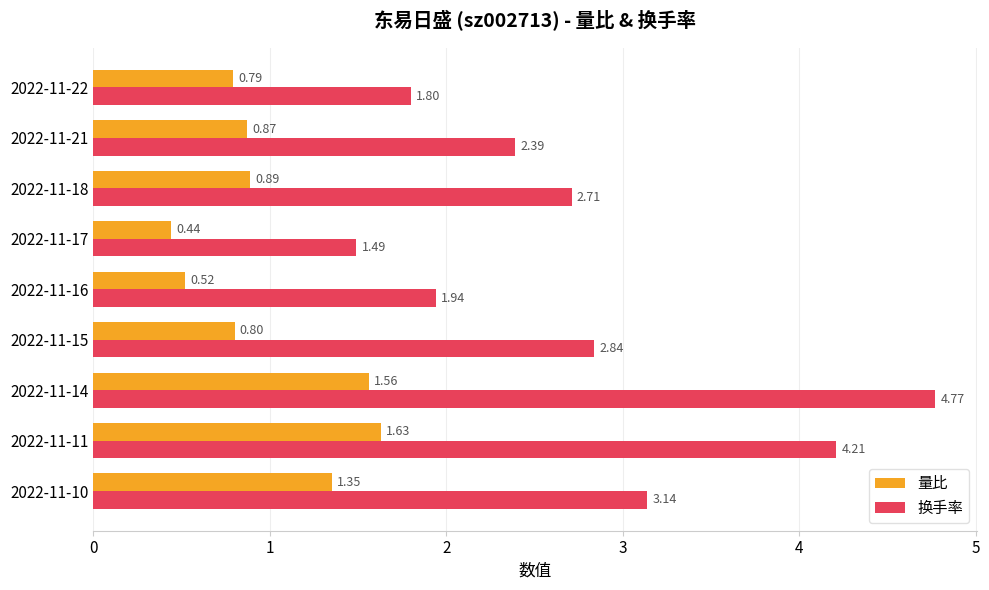

At which category is the sum across all series the highest?

2022-11-14